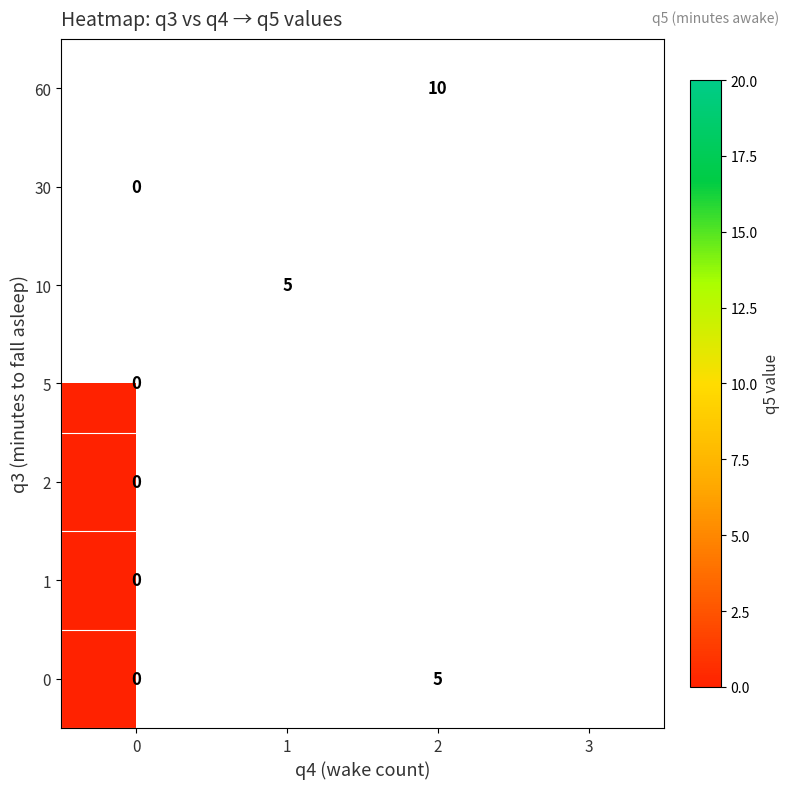

Is it true that 60 equals 10 at 2?

True